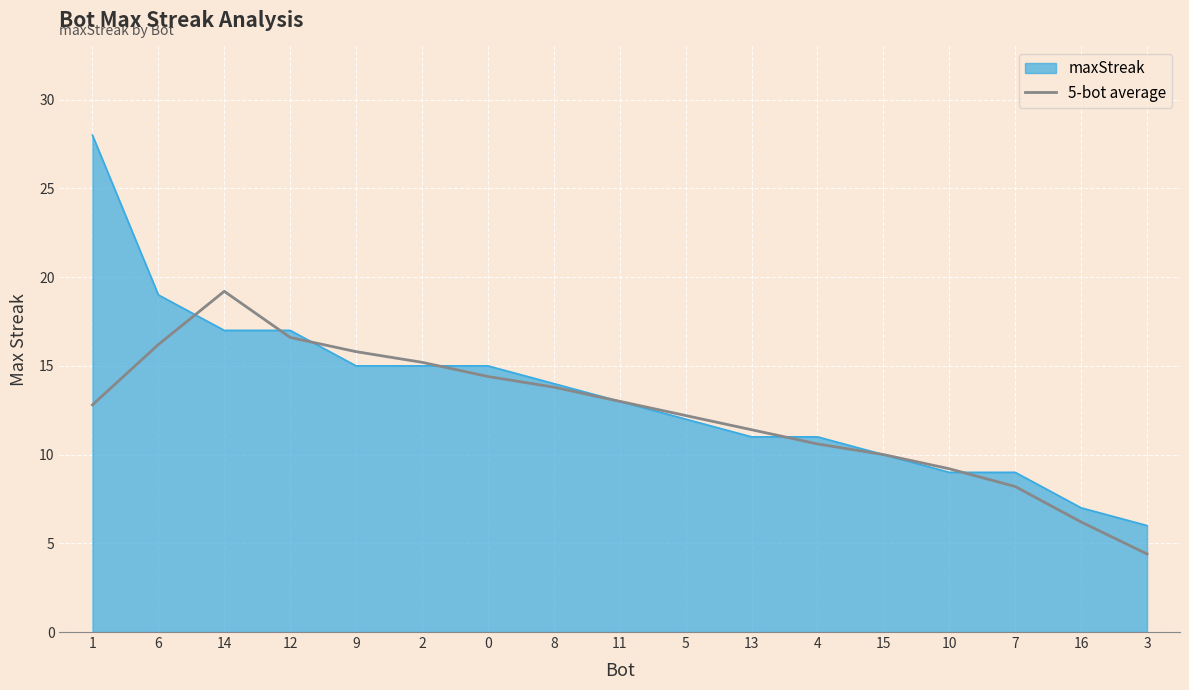

List the series in order of their peak value, highest first.

maxStreak, 5-bot average